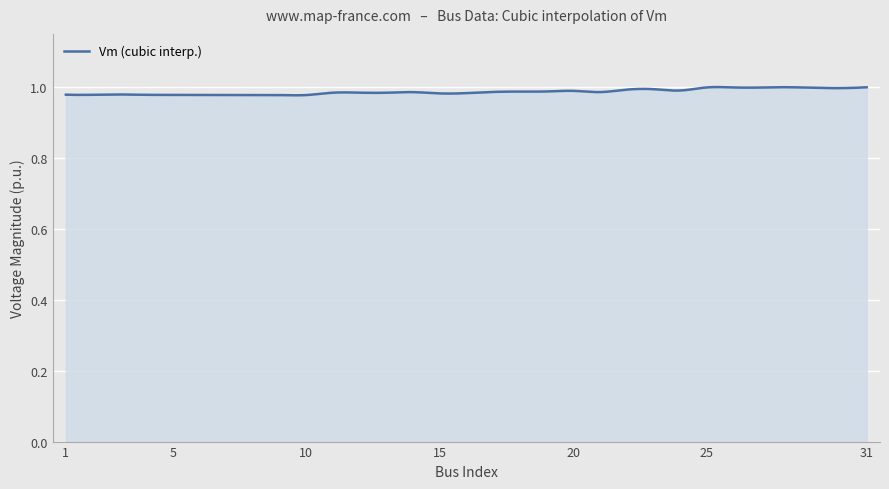

Is this an area chart (filled region under the line)?

Yes